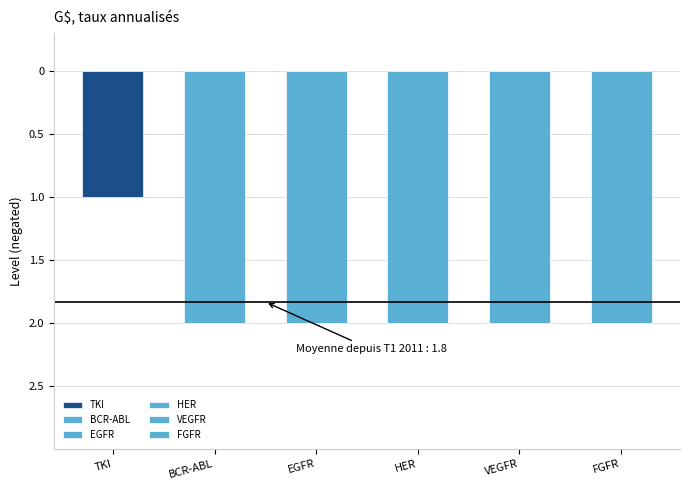

What is the average value?

2